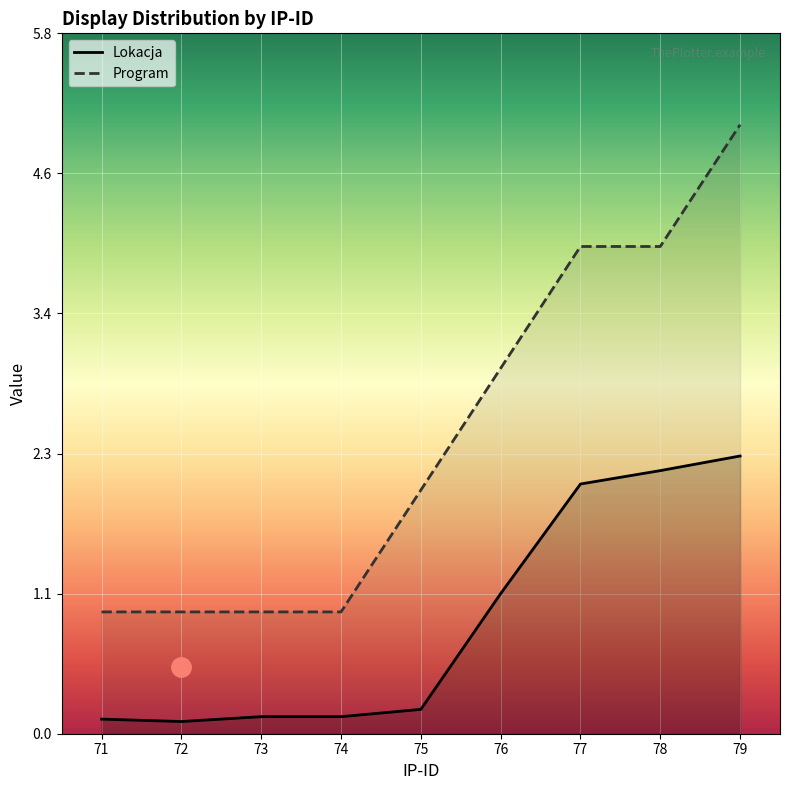

Is it true that Lokacja equals 0.1 at 72?

True